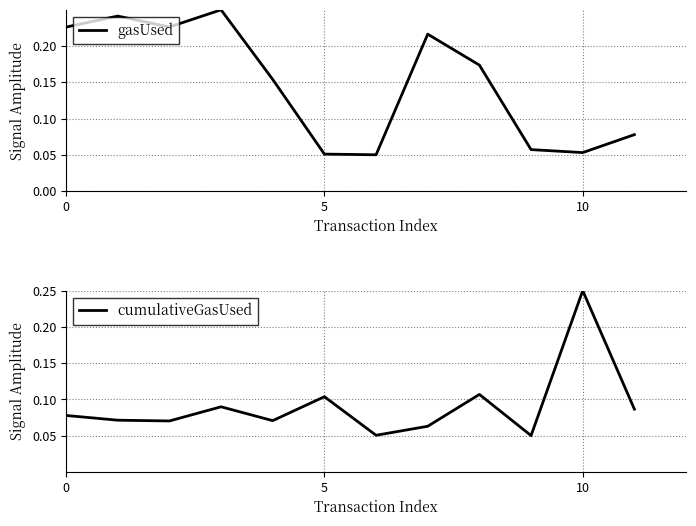

How many series are shown in this chart?

2